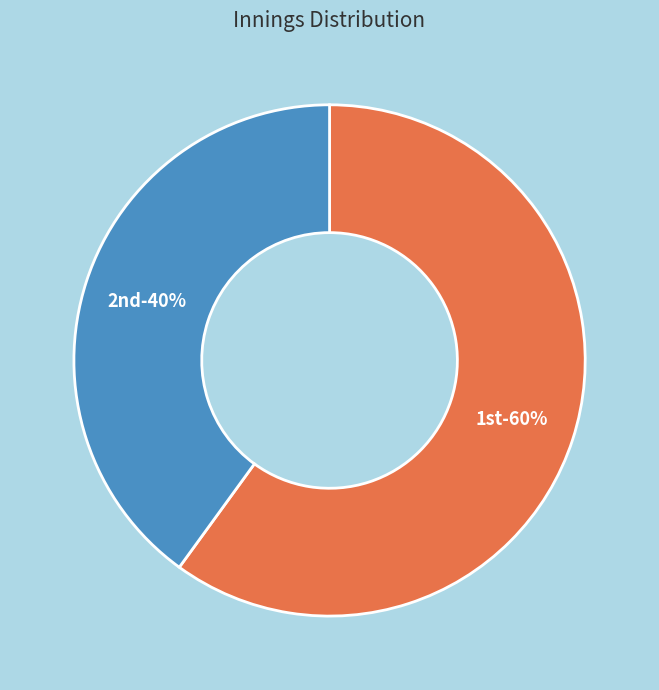

Which category accounts for the majority?

1st